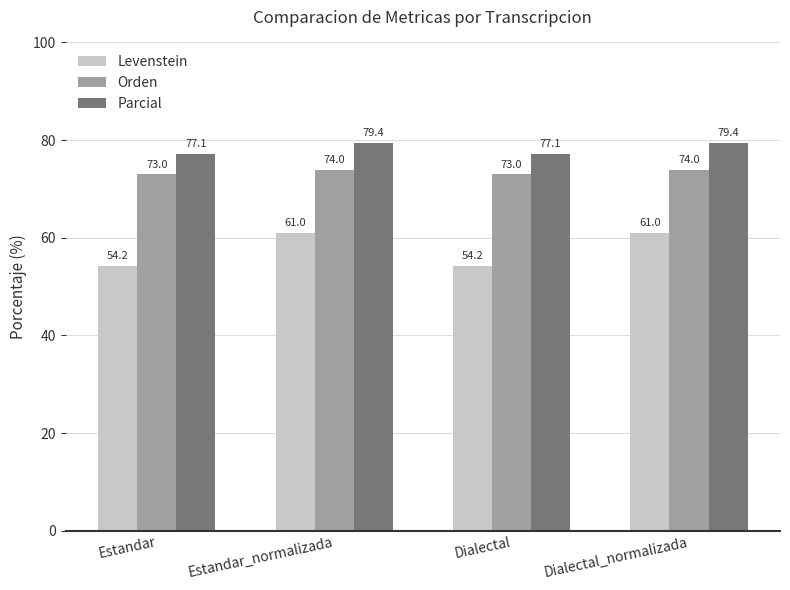

What is the sum of all Levenstein values?

230.3